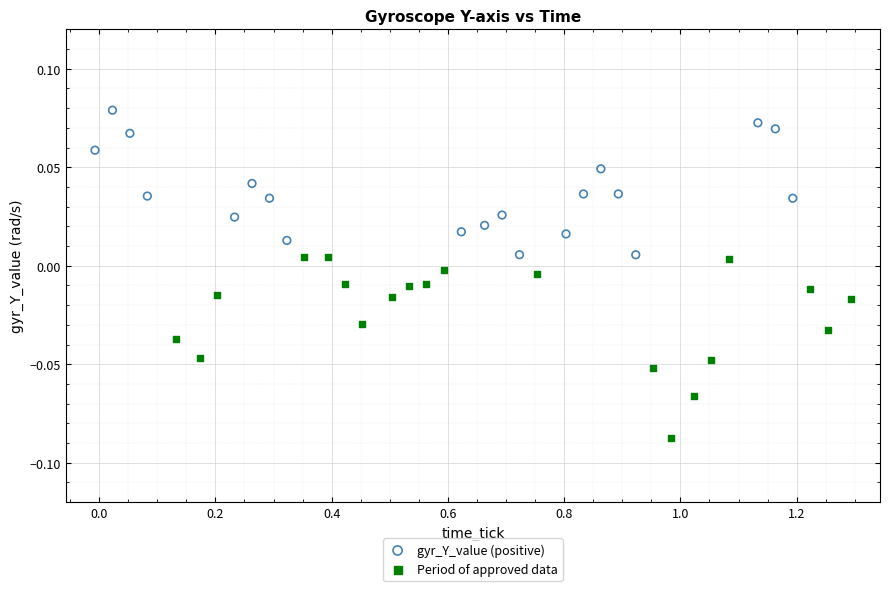

Which series reaches the minimum Y coordinate?

Period of approved data